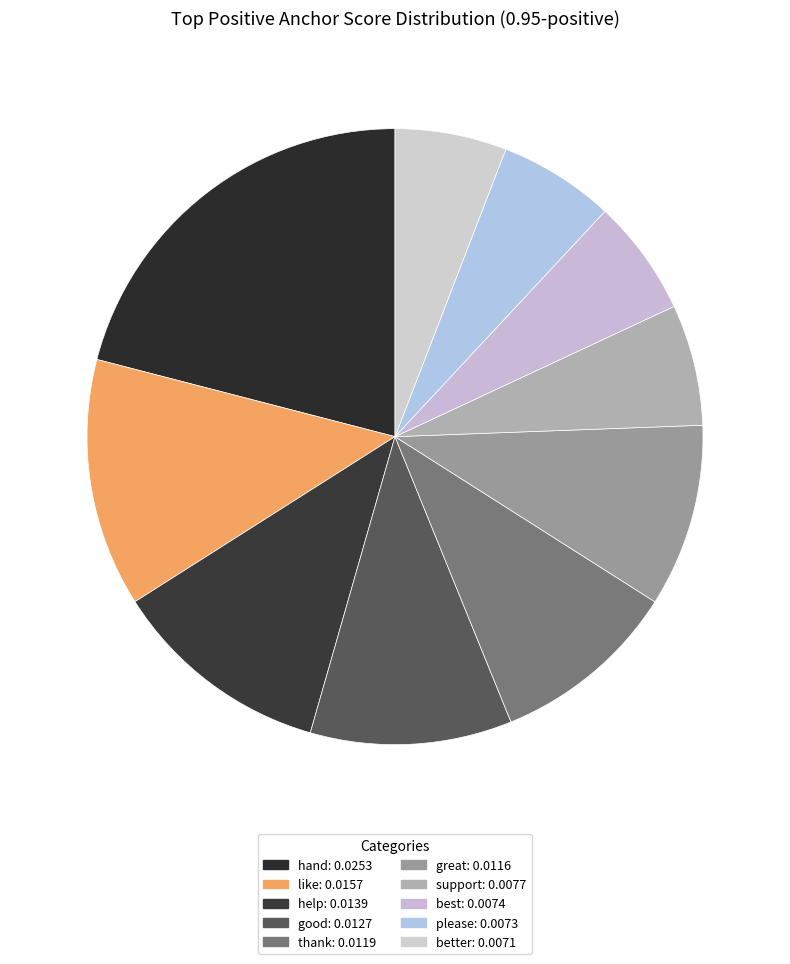

How many slices are in this pie chart?

10